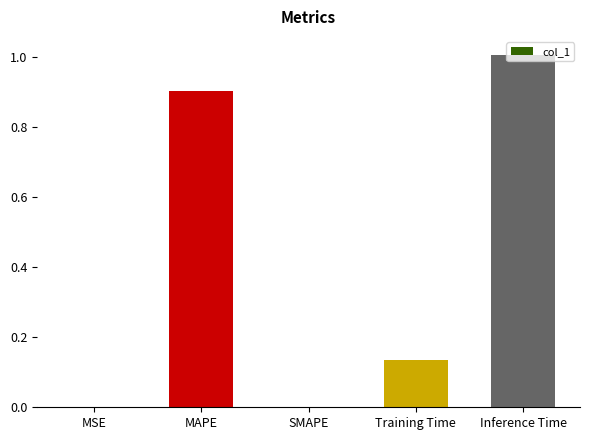

What is the sum of all values?

2.0